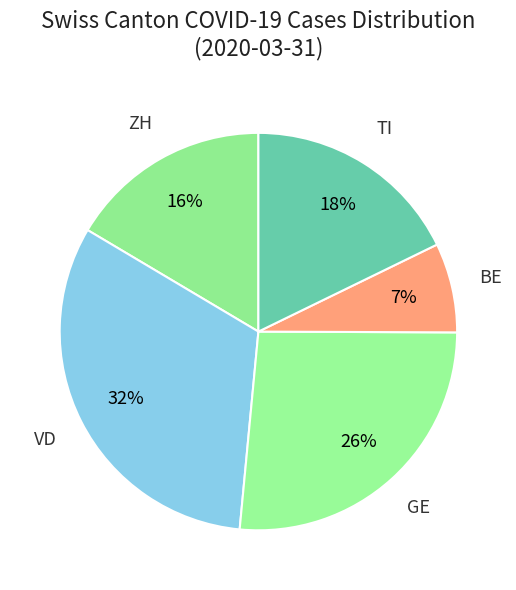

How many segments does this pie chart have?

5